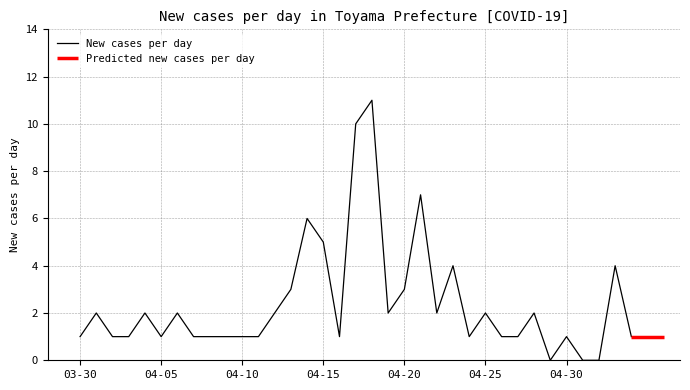

Reading left to right, list all the values displayed in this chart.

1	2	1	1	2	1	2	1	1	1	1	1	2	3	6	5	1	10	11	2	3	7	2	4	1	2	1	1	2	0	1	0	0	4	1